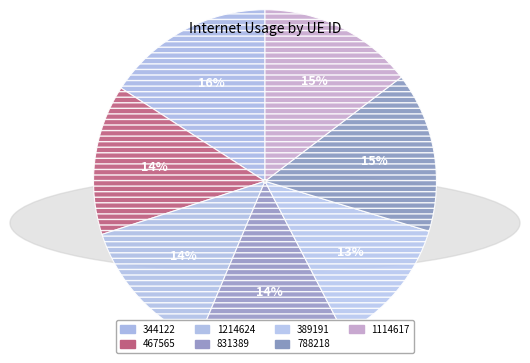

To the nearest percent, what is the average slice percentage?

14%